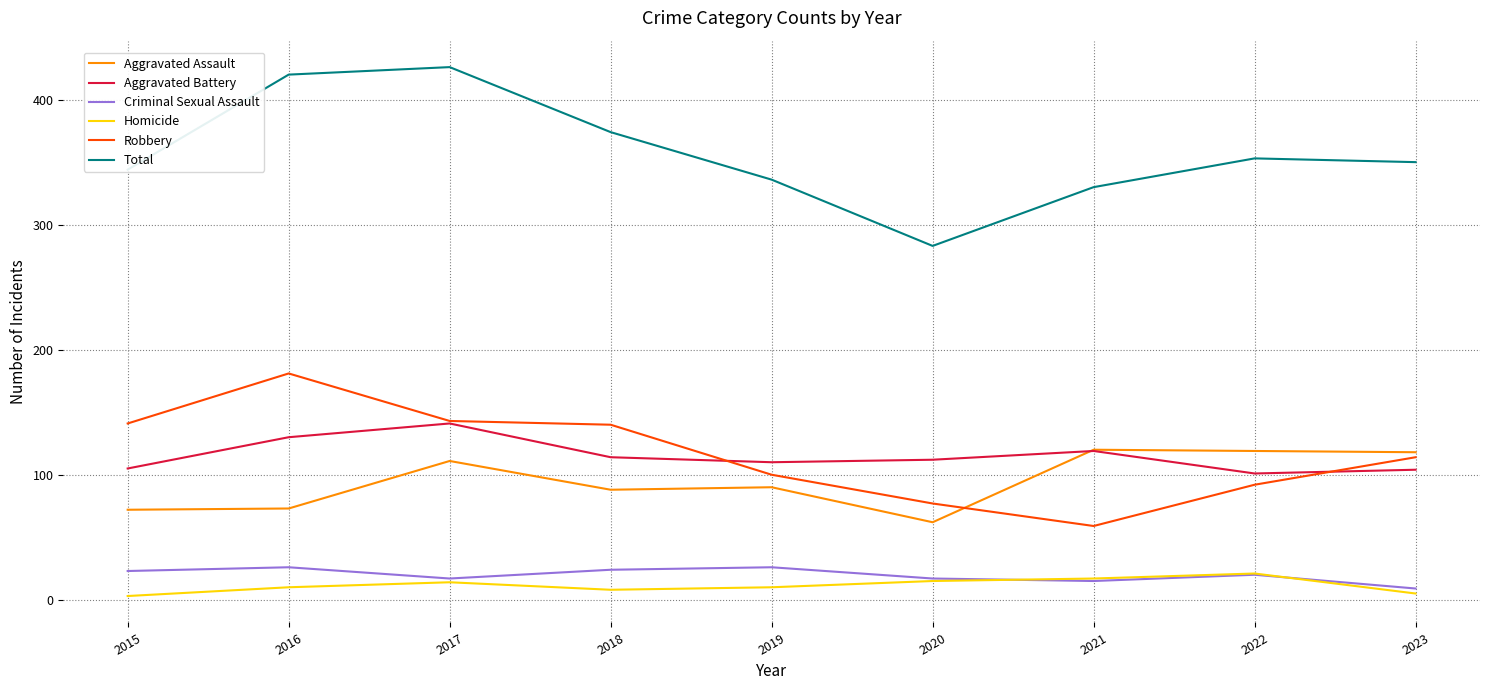

In Total, how many points are lower than both neighbors (excluding endpoints)?

1